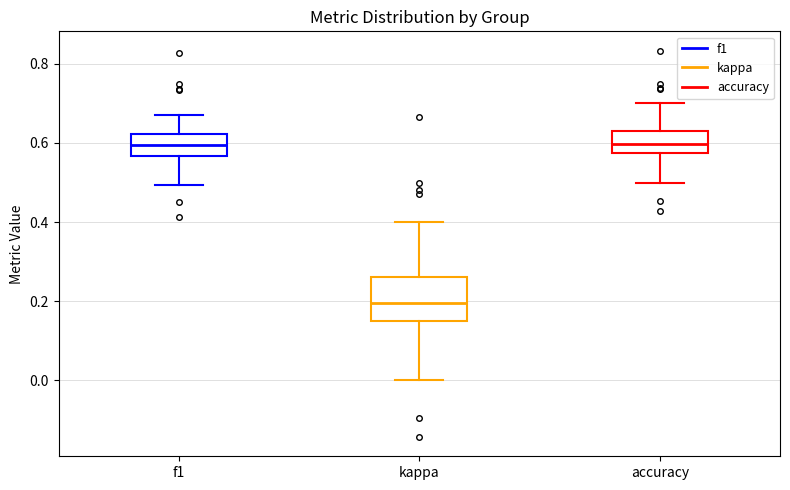

Comparing the boxes themselves (not the whiskers), which one is the tallest?

kappa